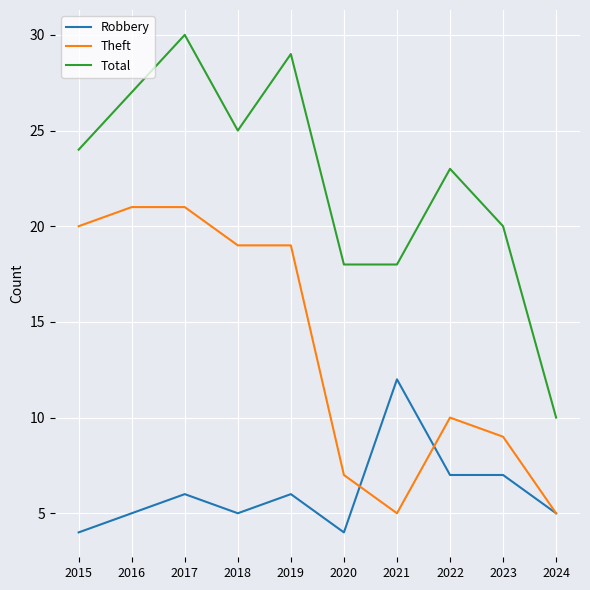

Count the number of data series in this chart.

3